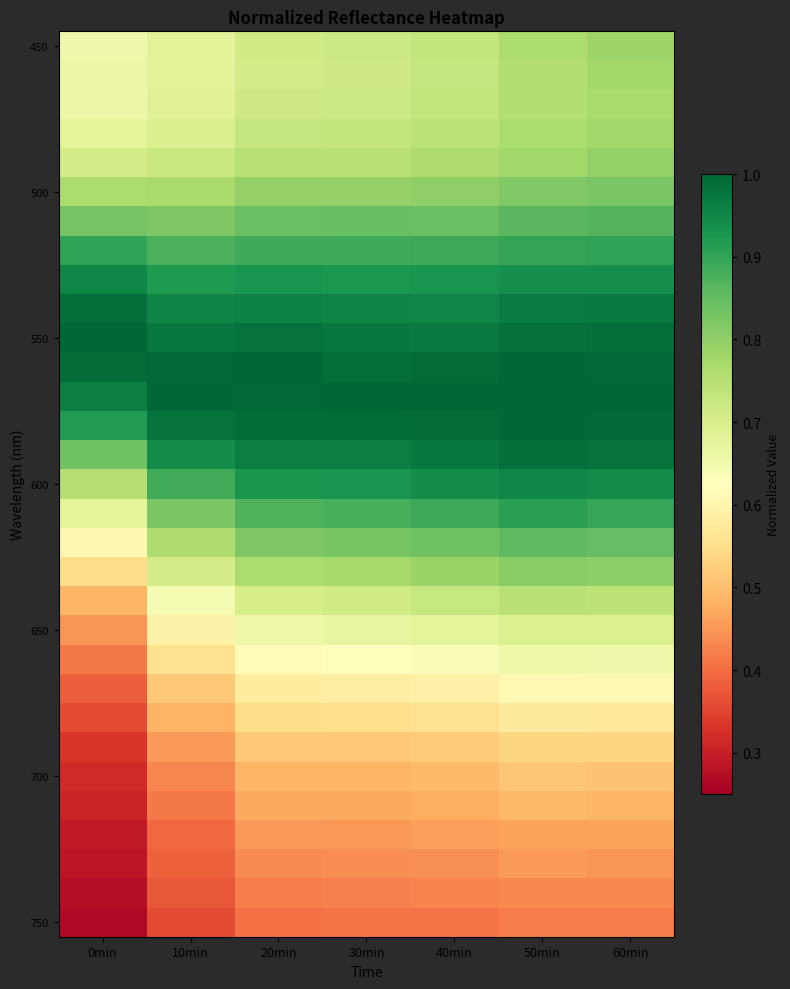

Which label corresponds to the smallest value in the chart?

0min